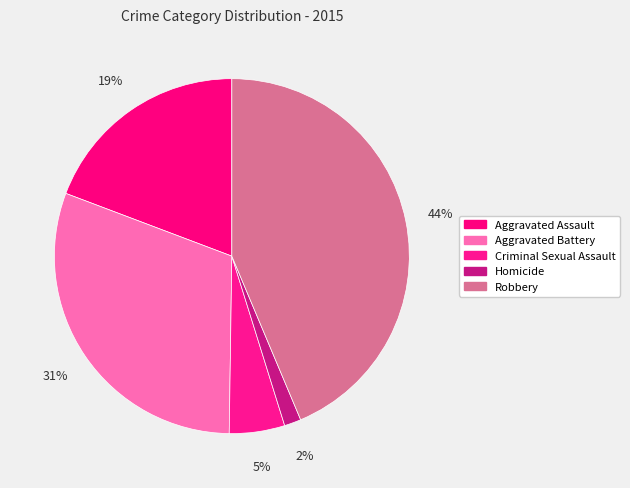

The Aggravated Battery slice represents 23% of the pie. True or false?

False